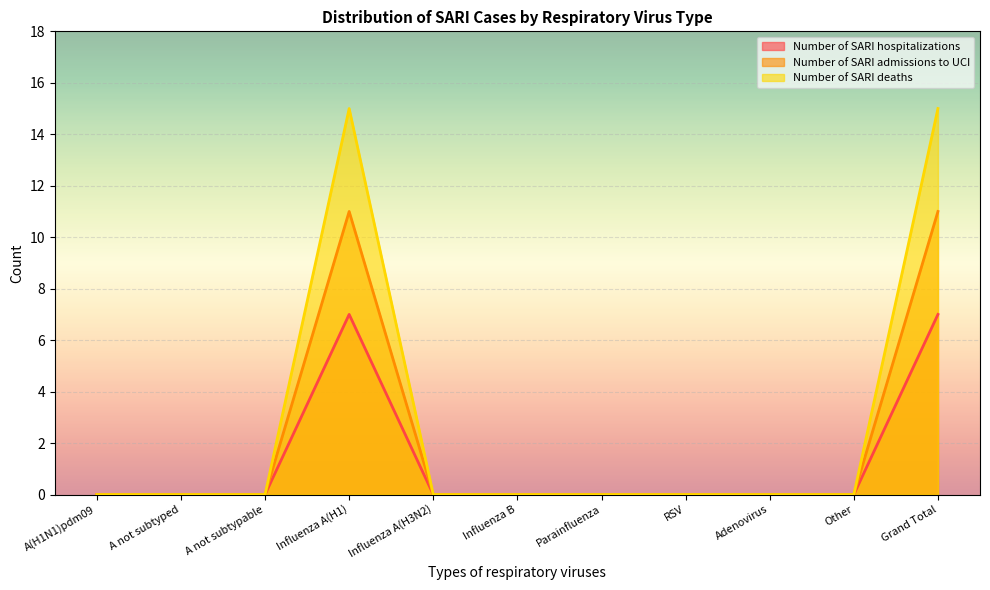

The value of Number of SARI admissions to UCI at Influenza B is 0. True or false?

True